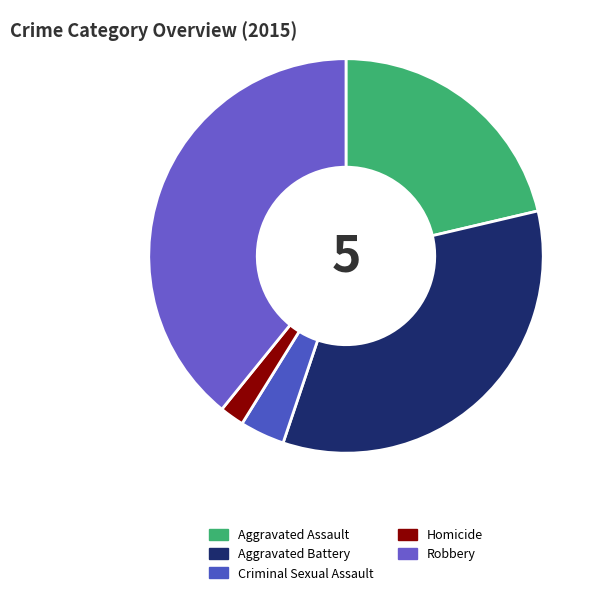

Is Aggravated Assault the majority of the pie?

No